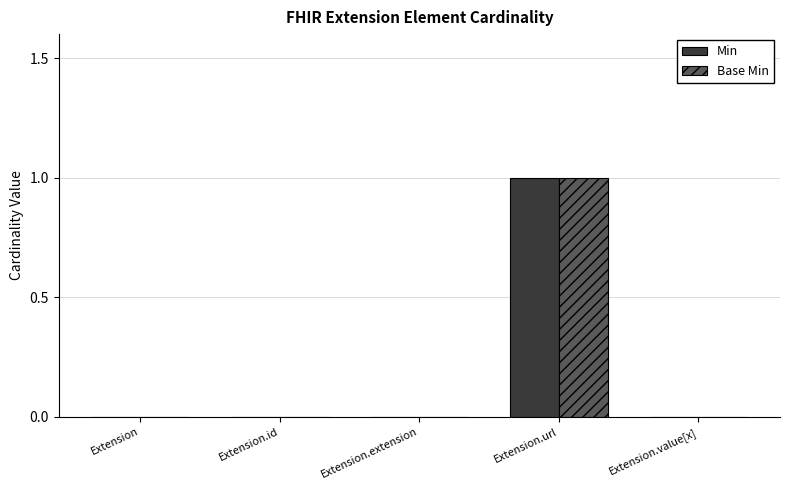

Which category has the highest value in the Base Min series?

Extension.url